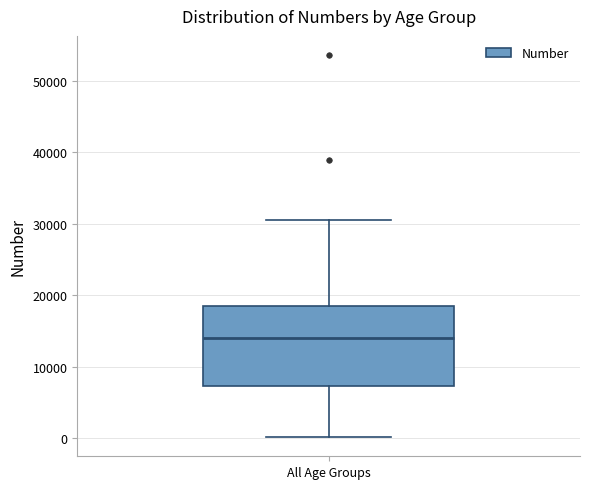

Transcribe this box plot: give where the median line is, the range the box spans, and where the two whiskers end, as read against the y-axis. The values are not printed on the chart, so give them approximately, as read against the axis.

median 14000, box 7000 to 19000, whiskers 0 to 31000